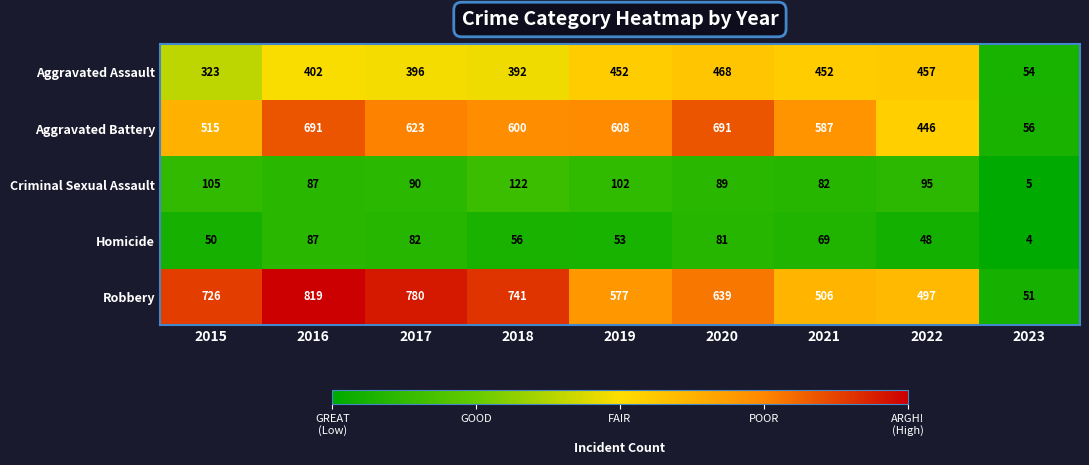

The value of Aggravated Battery at 2016 is 194. True or false?

False